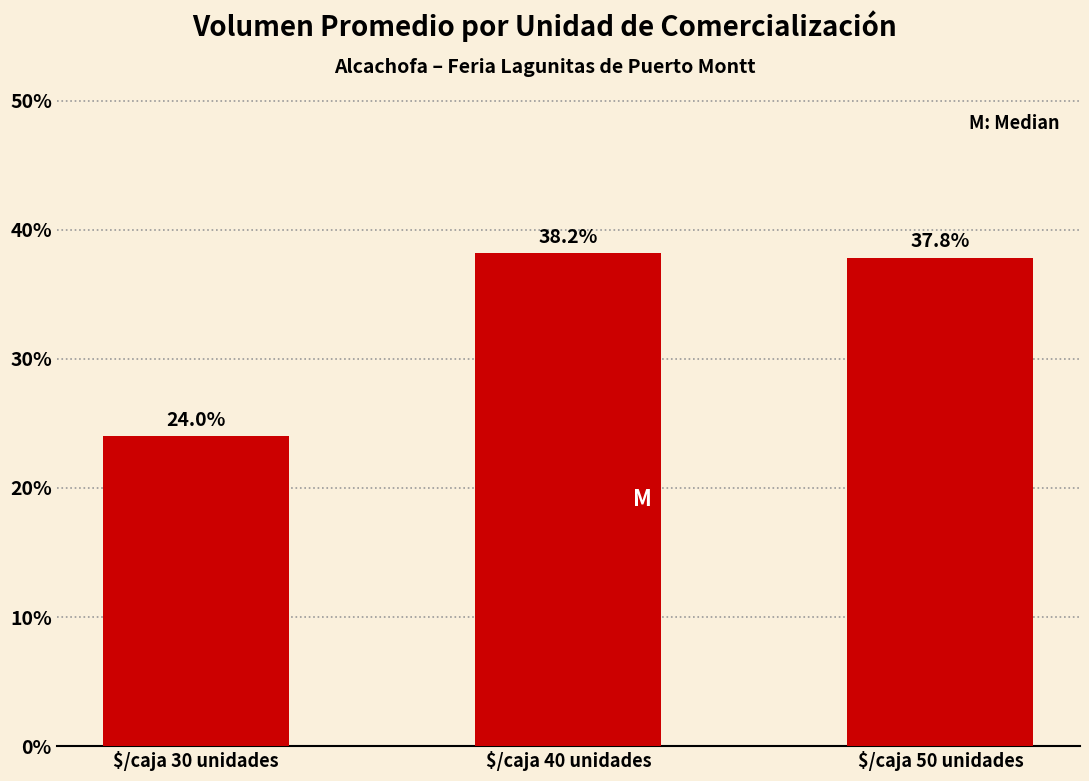

What position from the right is $/caja 40 unidades?

2